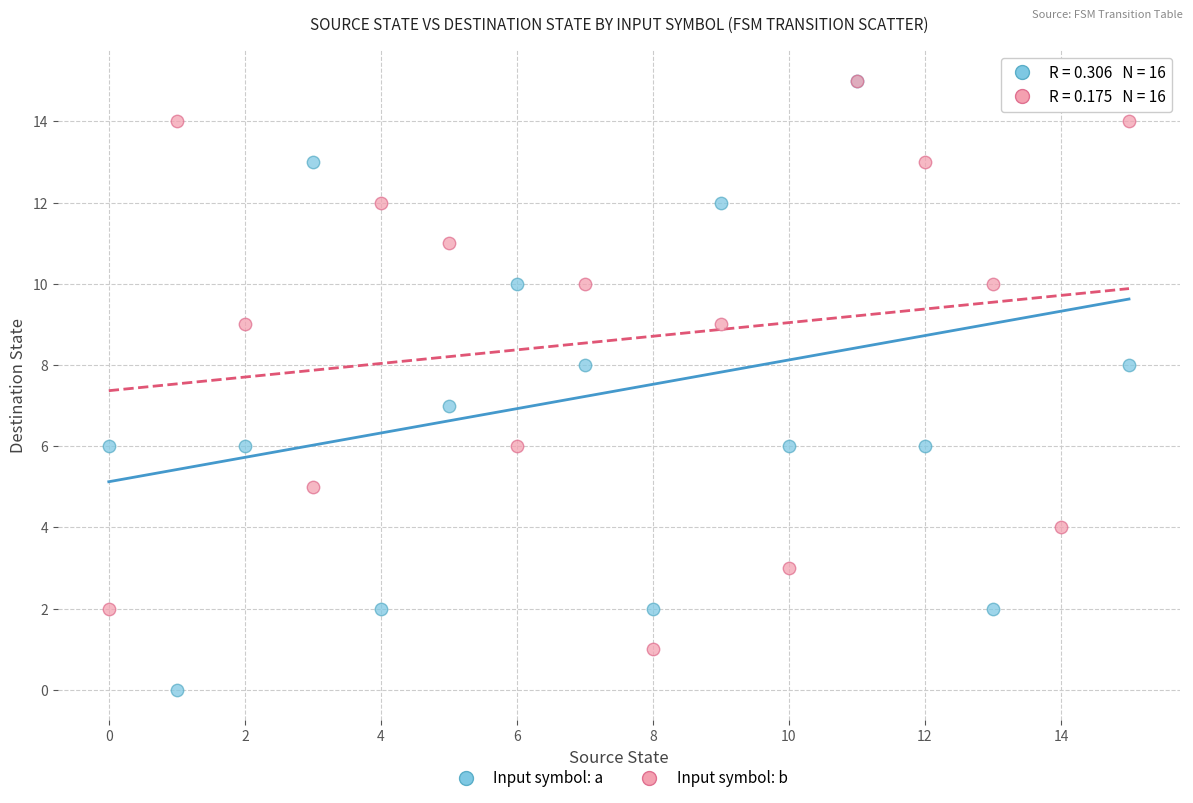

What are all the series names shown in the legend?

Input symbol: a, Input symbol: b